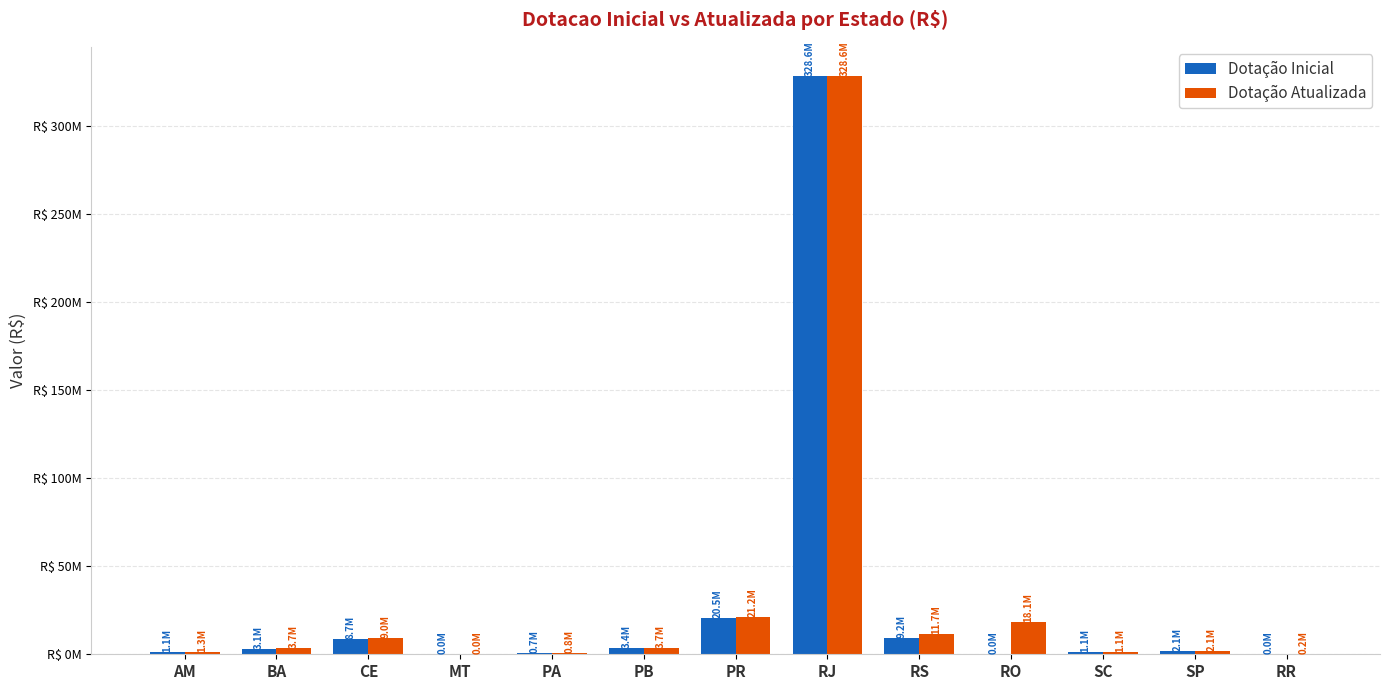

Between MT and RJ, which series saw the biggest shift?

Dotação Atualizada